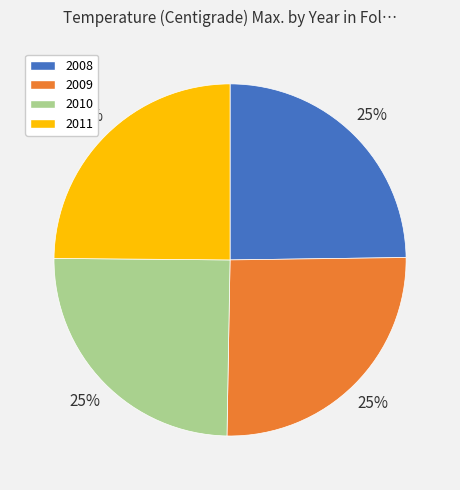

To the nearest percent, what percentage of the pie is 2010?

25%